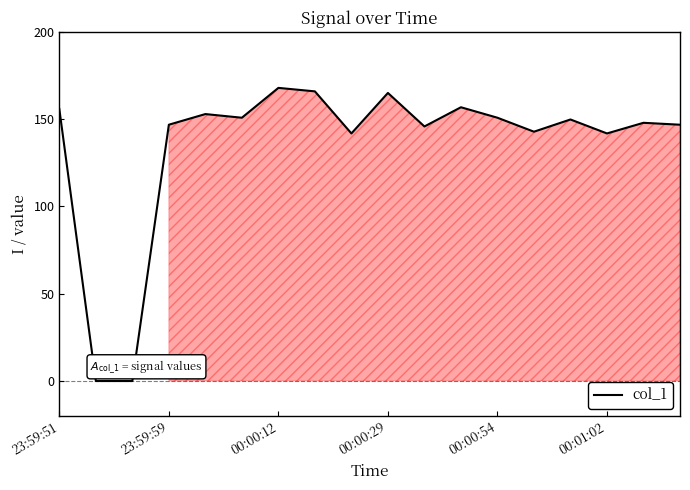

What is the greatest value displayed?

167.9